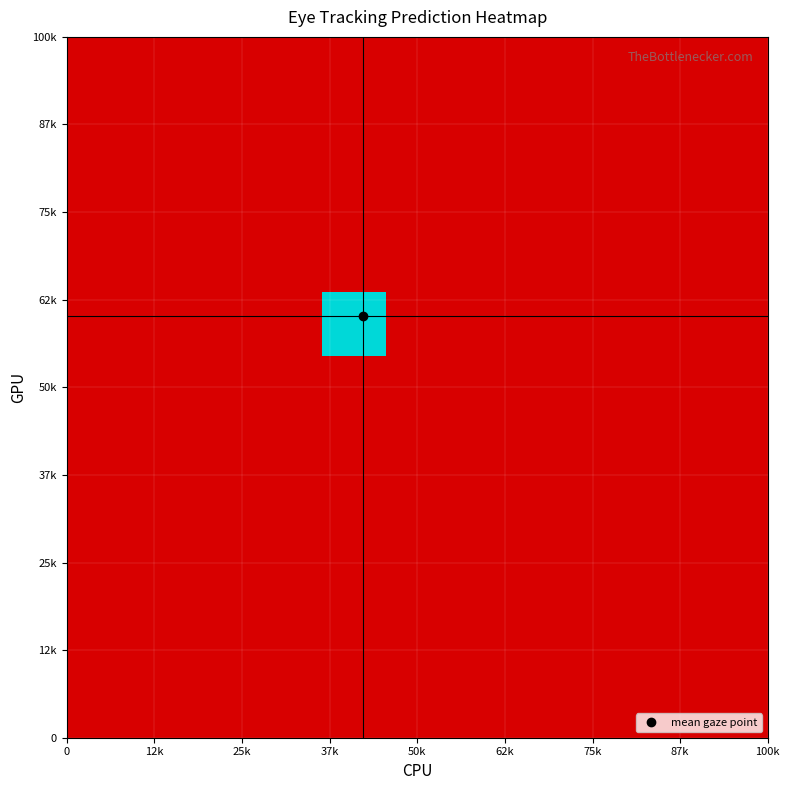

How many distinct data groups are displayed?

11